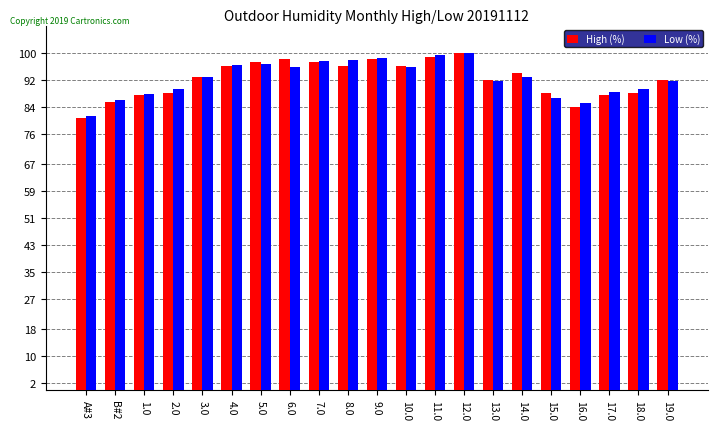

What is the greatest value displayed?

100.0